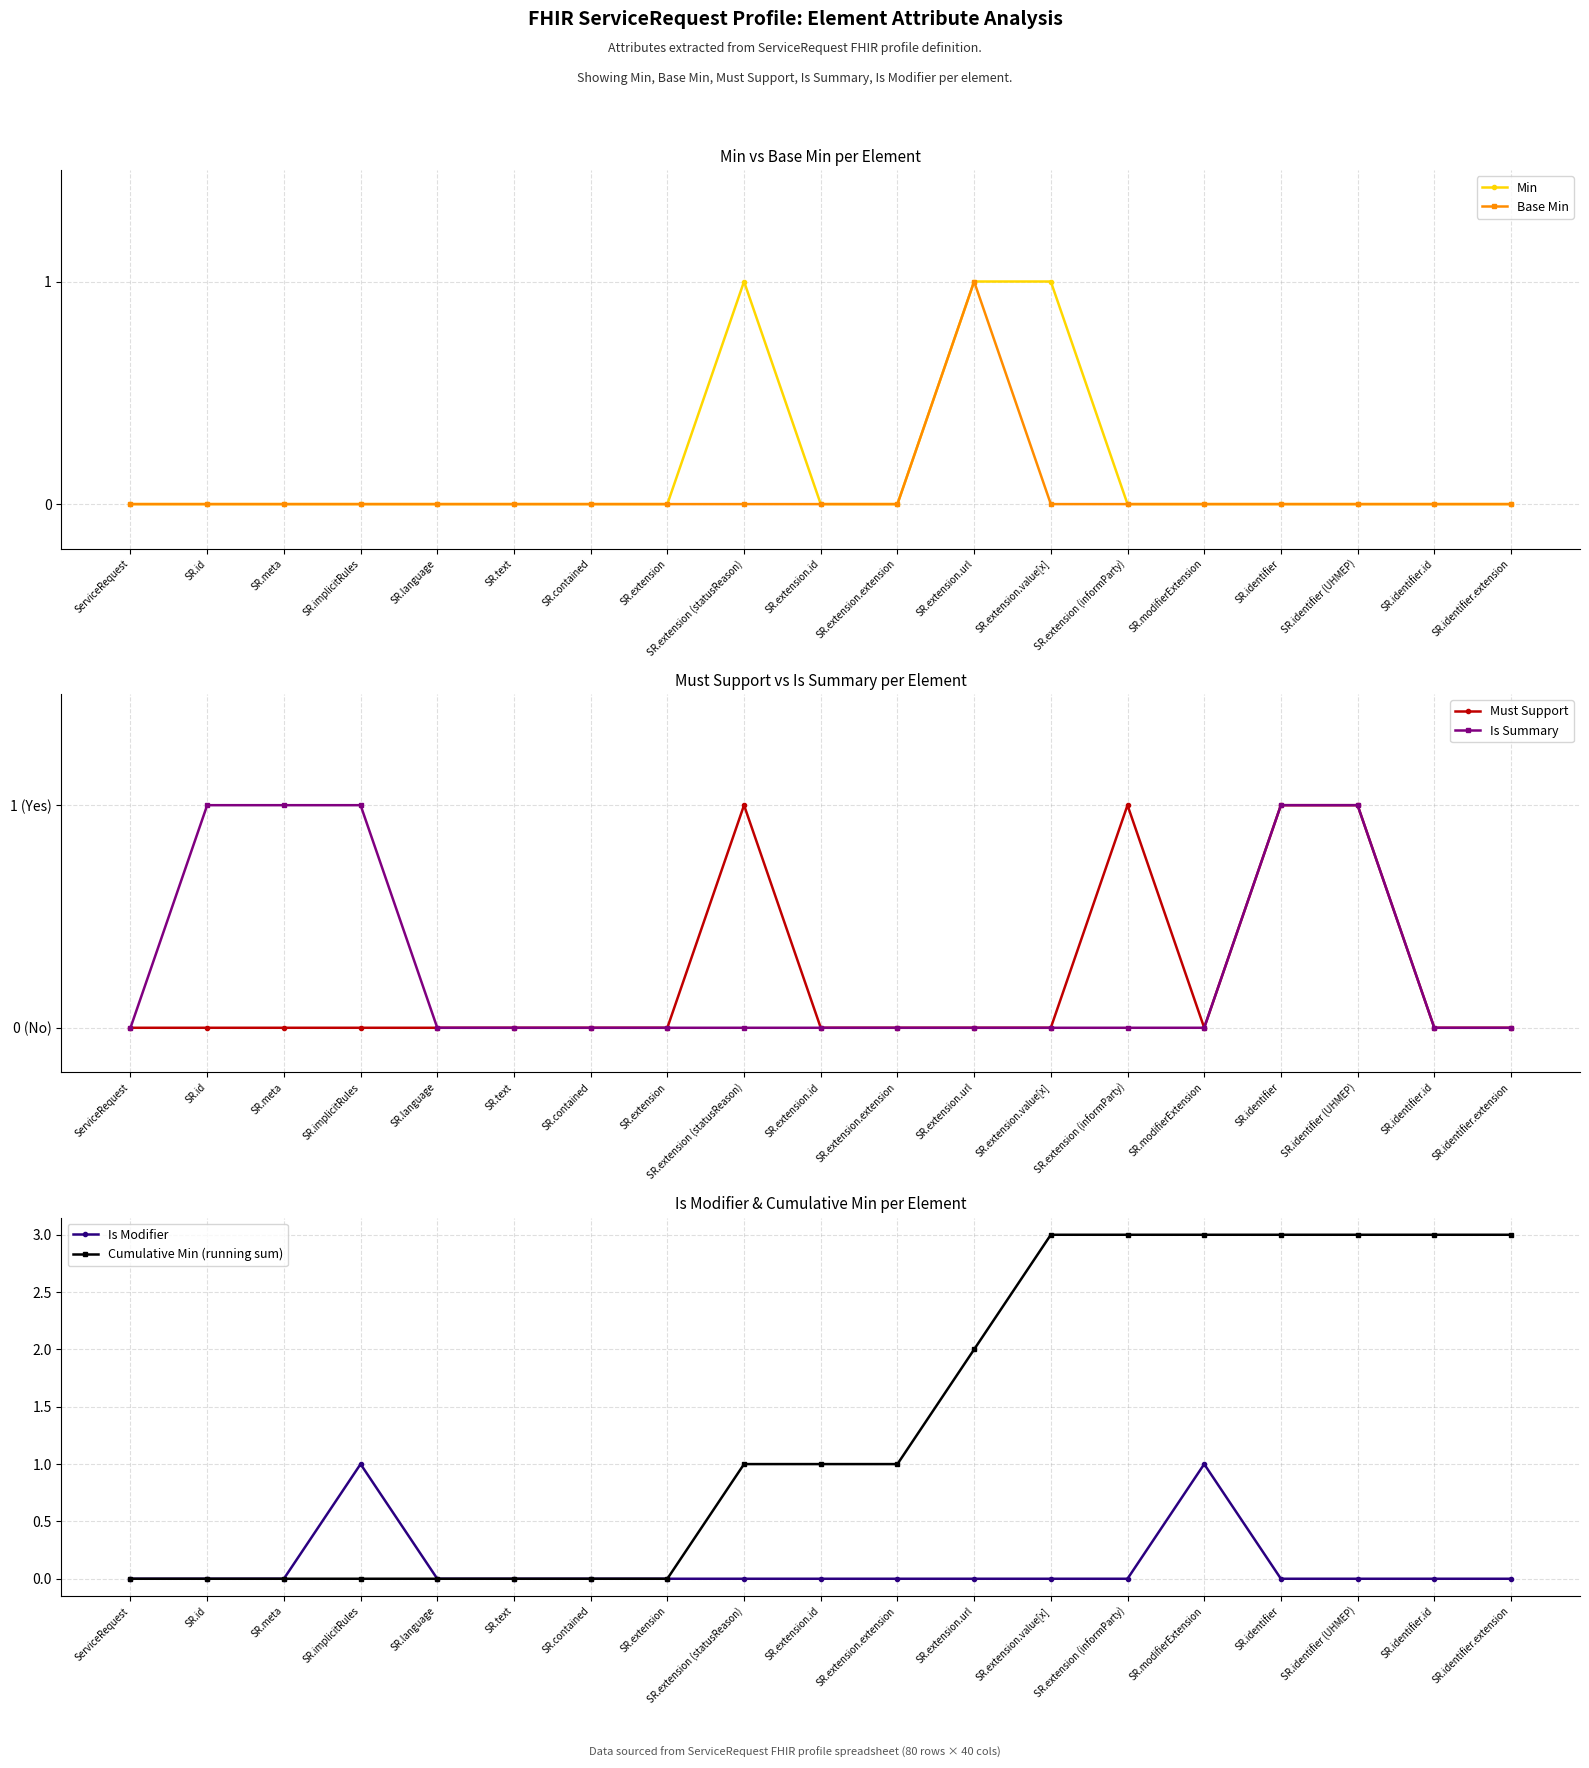

True or false: Cumulative Min (running sum) and Is Summary intersect in this chart.

False